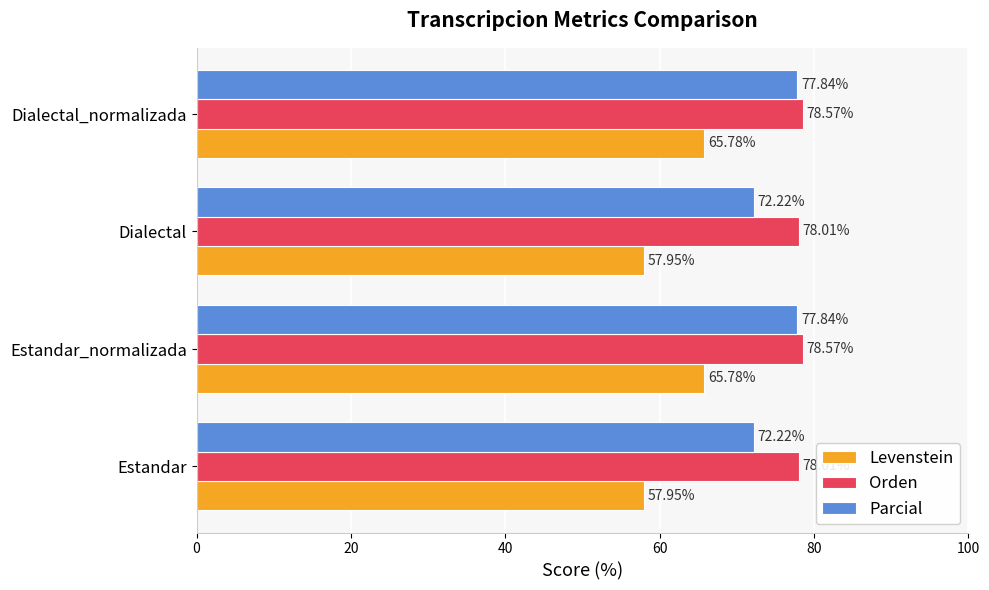

What is the average value of the Parcial series?

75.0